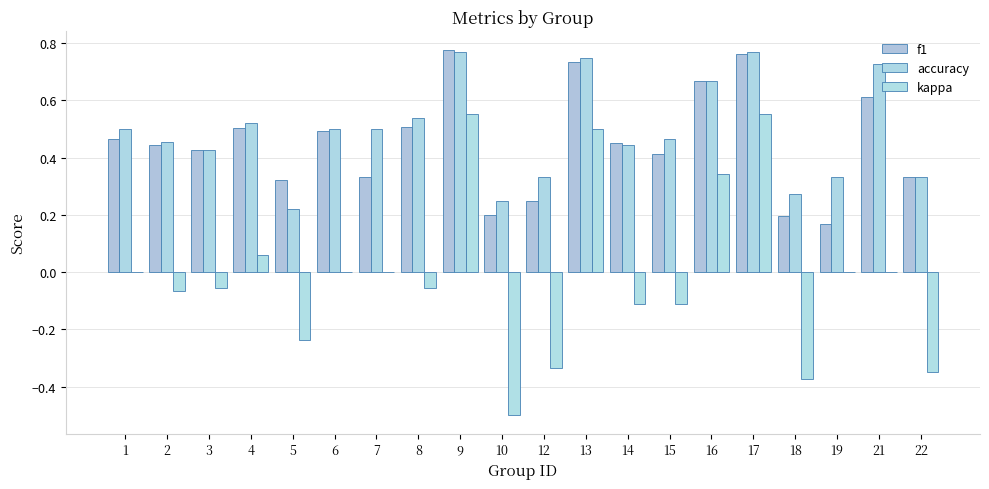

Which category has the highest value across all series?

9